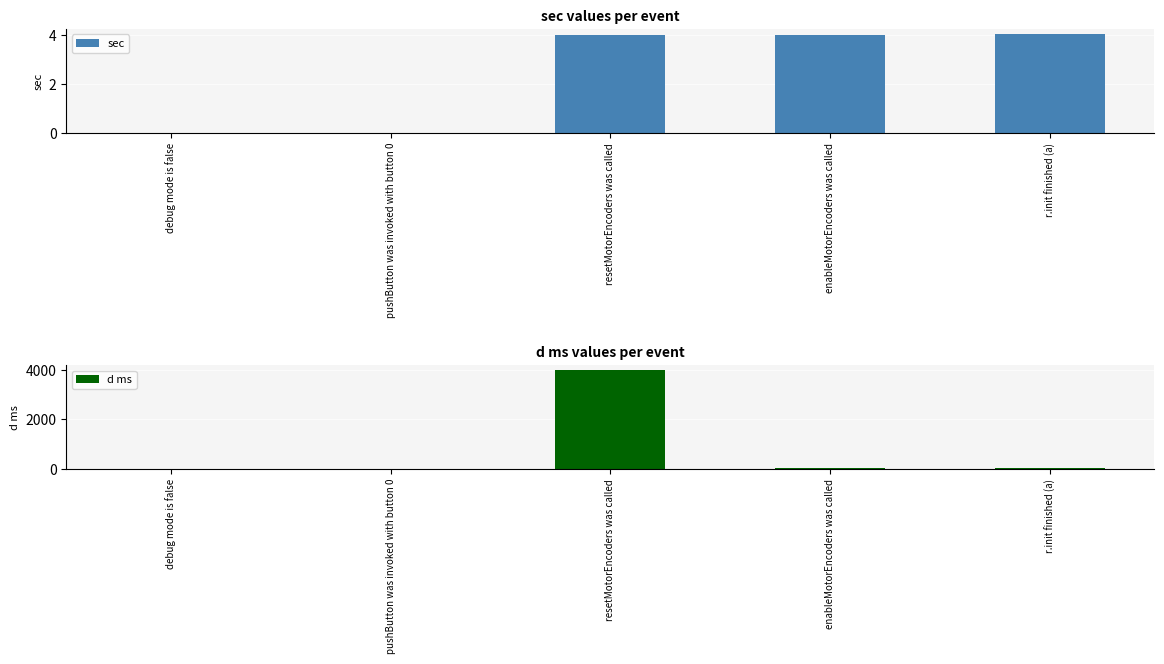

Are the bars horizontal?

No